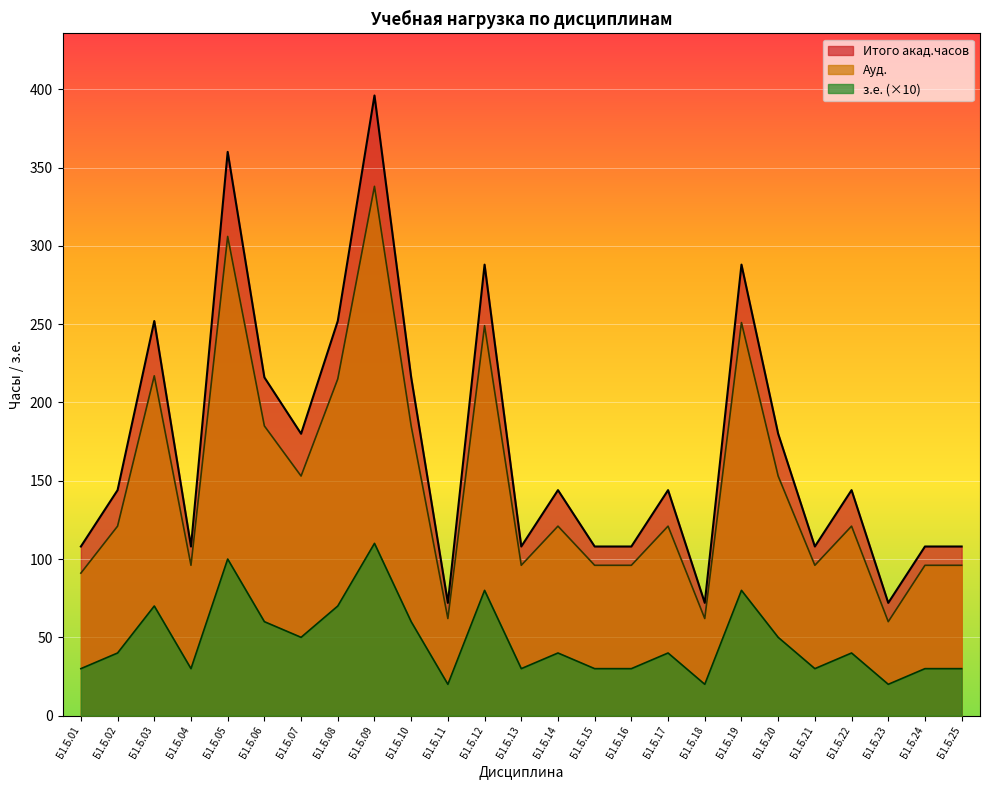

True or false: з.е. and Итого акад.часов cross at least once.

False